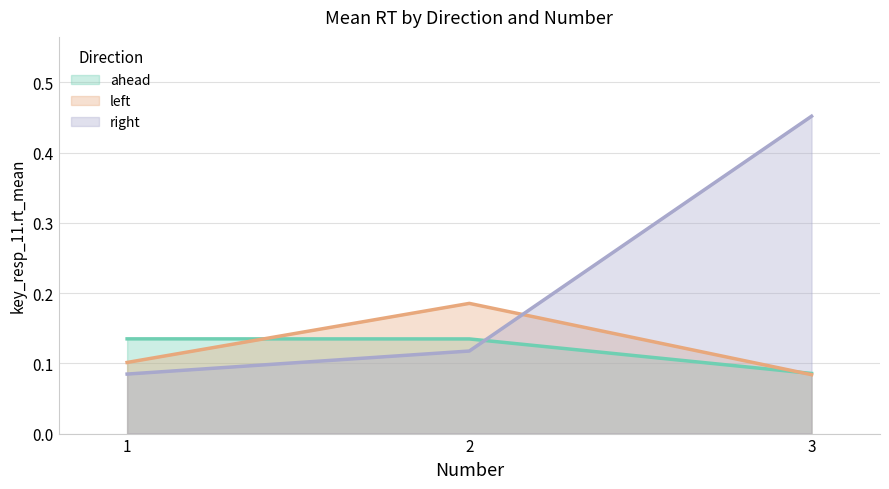

At which category does the chart reach its minimum across all series?

3